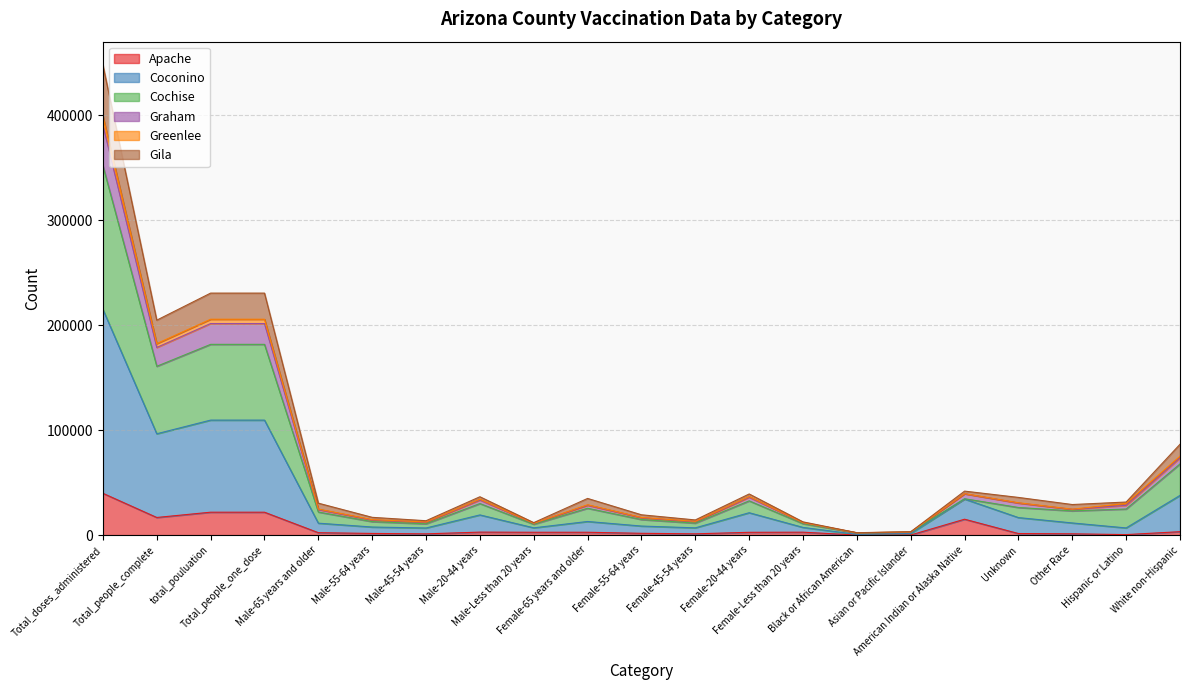

What is the maximum value for Apache?

39815